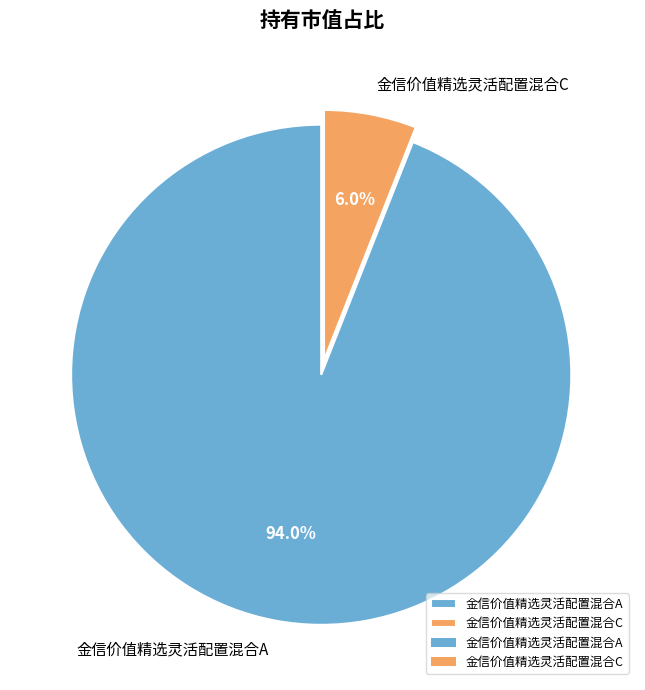

Is it true that 金信价值精选灵活配置混合A is 94% of the pie?

True